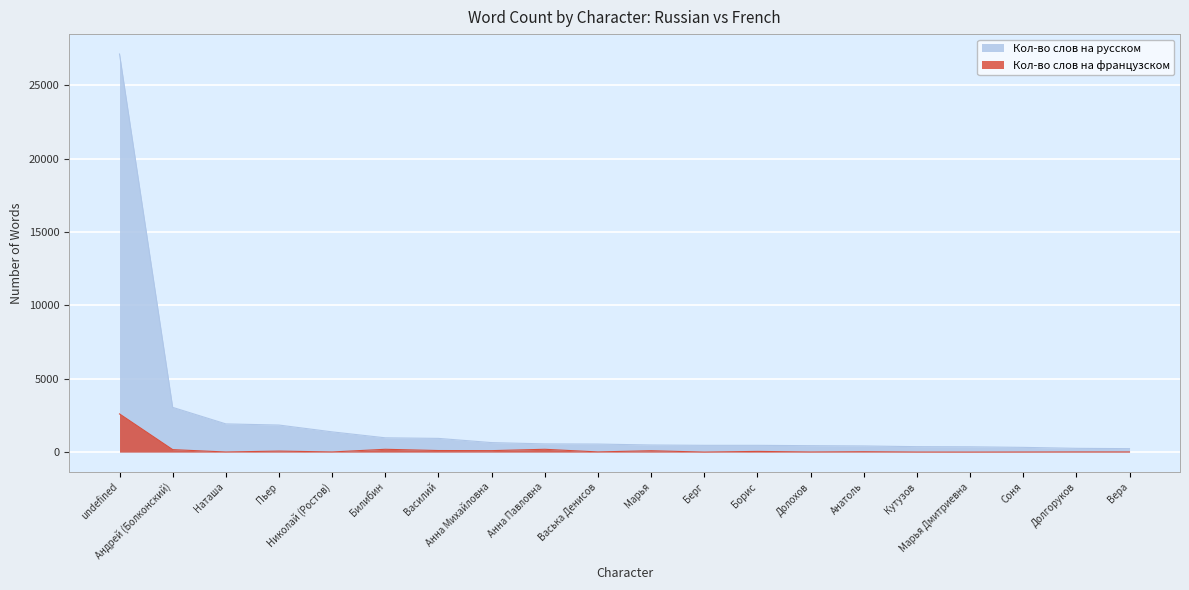

Between Борис and Вера, which series saw the biggest shift?

Кол-во слов на русском